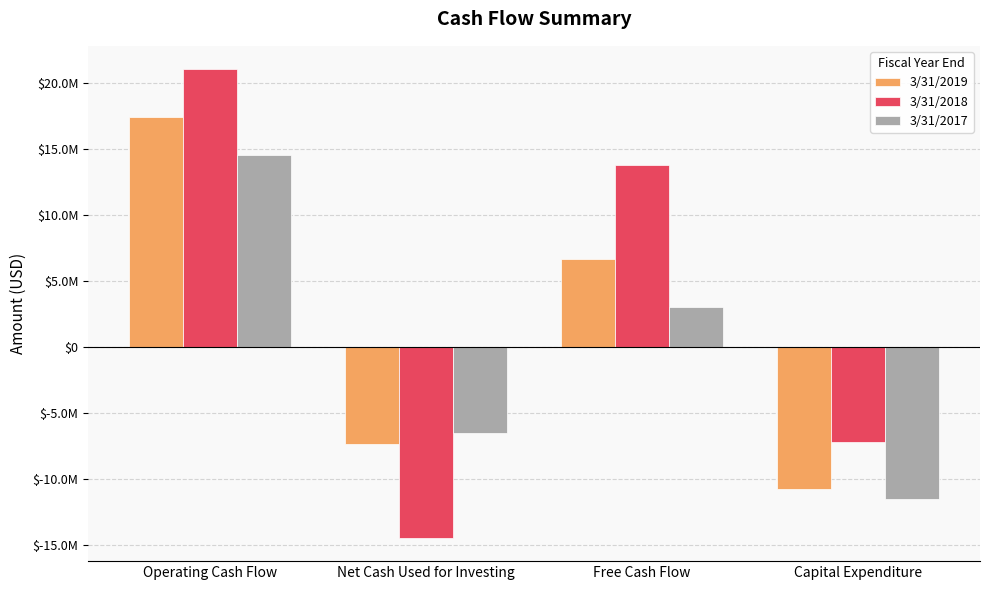

Which series has the largest range (max minus min)?

3/31/2018